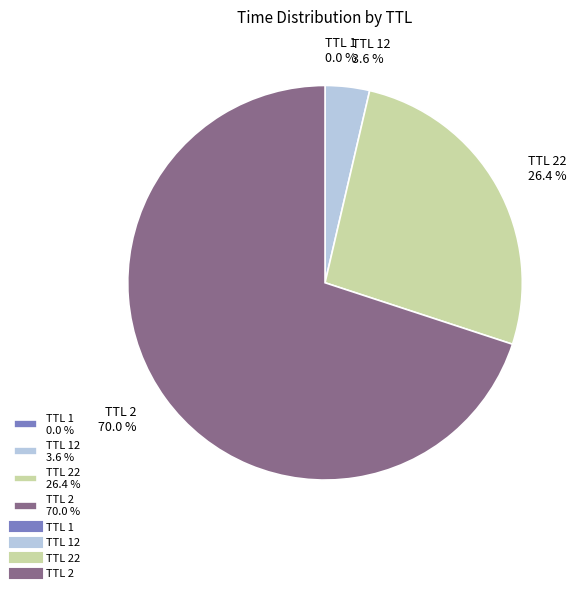

How much of the chart is everything except TTL 2 70.0 %?

30.0%